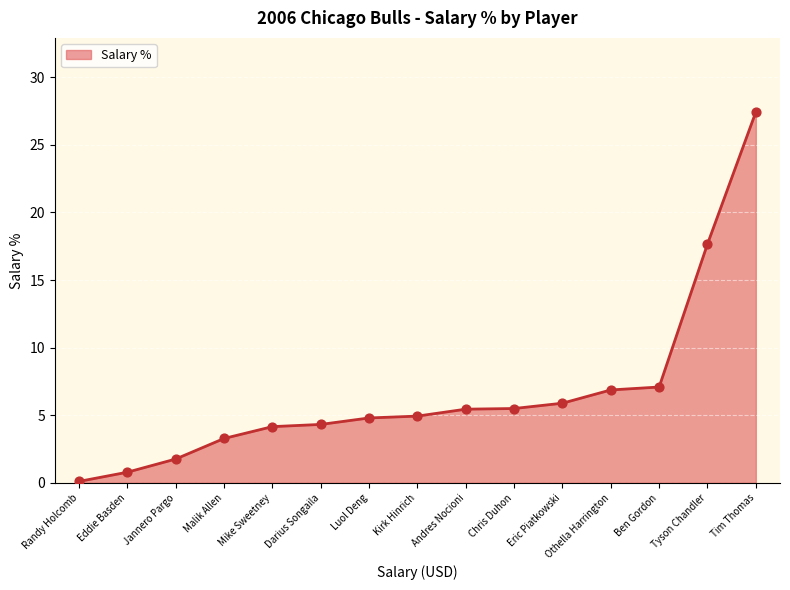

Approximately how many times larger is the value at Eddie Basden compared to Kirk Hinrich?

0.2